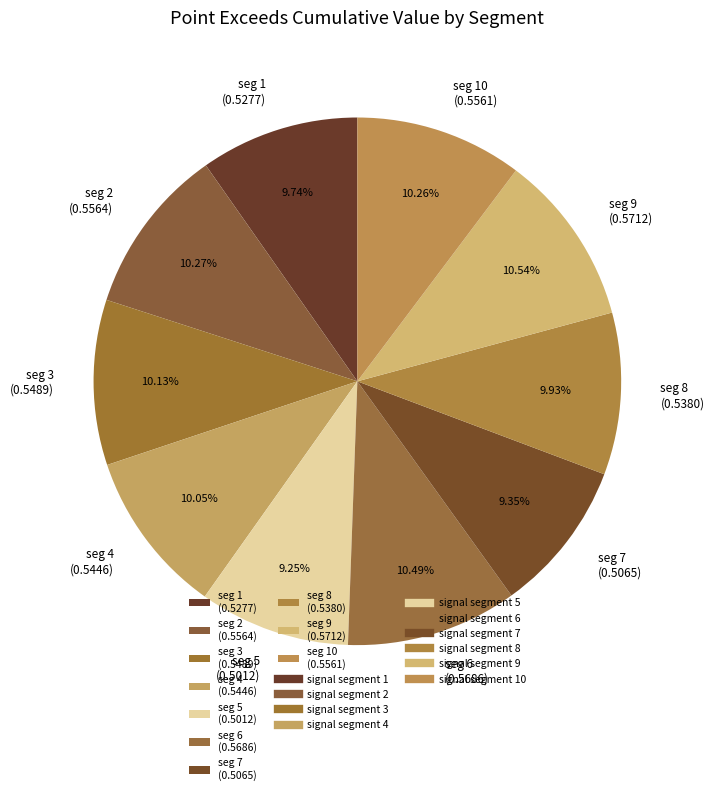

Between seg 5 (0.5012) and seg 9 (0.5712), which is larger?

seg 9 (0.5712)